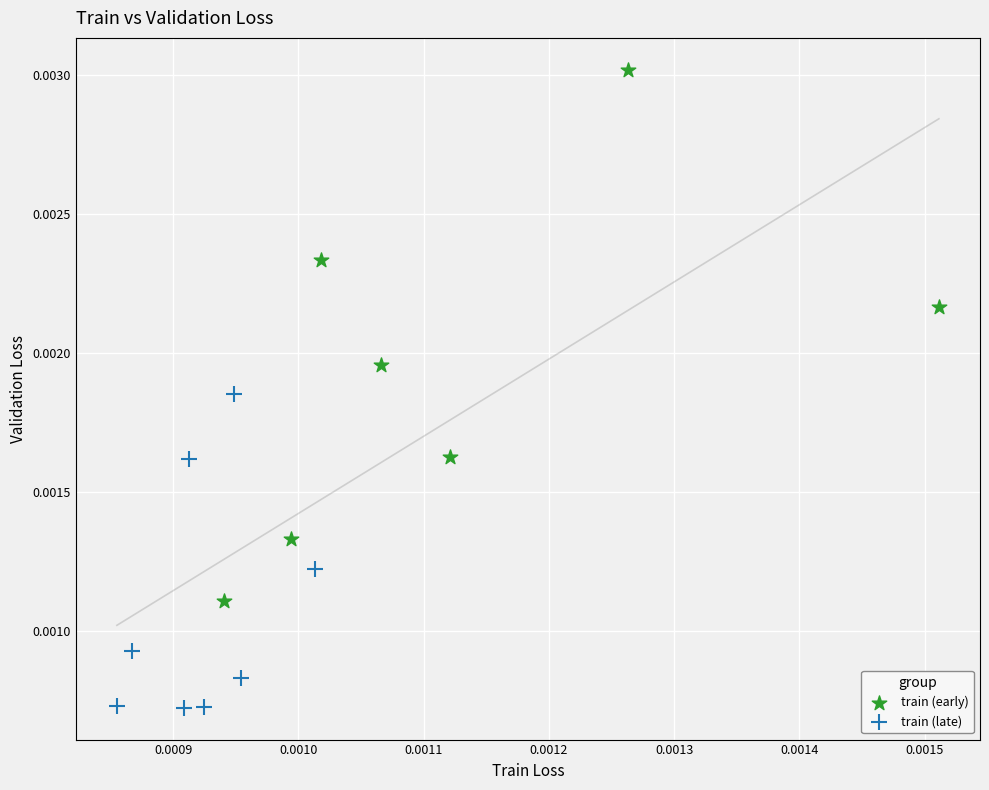

Which series has the largest Y range (max minus min)?

train (early)